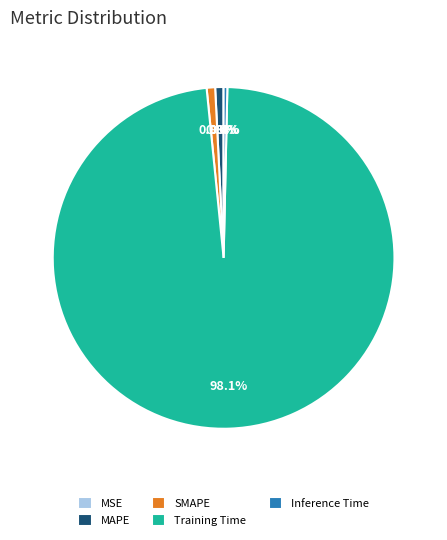

Is it true that MAPE is 14% of the pie?

False